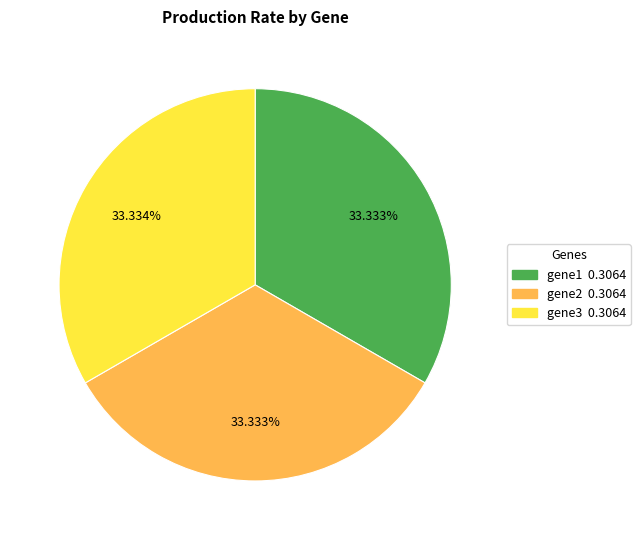

The gene3 slice represents 33% of the pie. True or false?

True